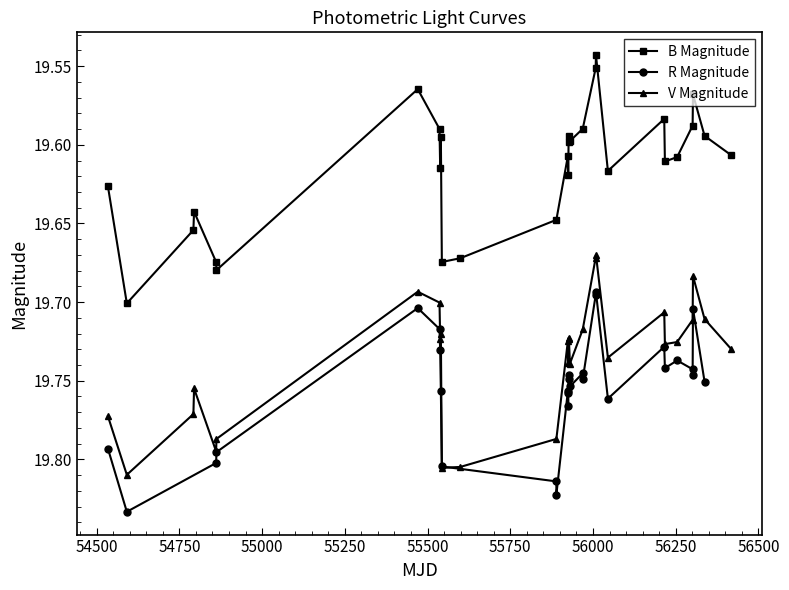

What is the maximum value shown in the chart?

19.8